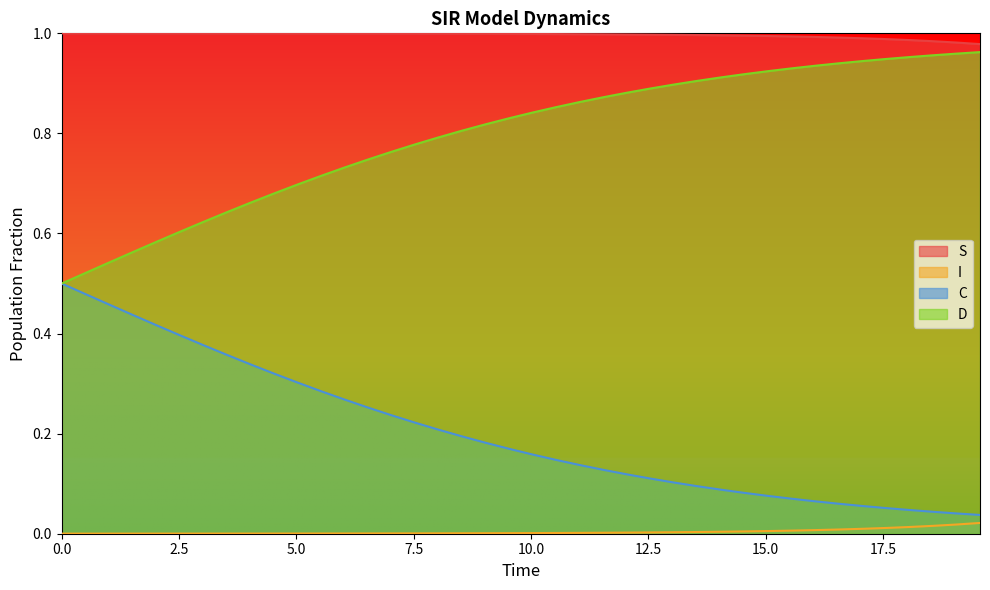

Is it true that S equals 1.4 at 5.016722408026756?

False